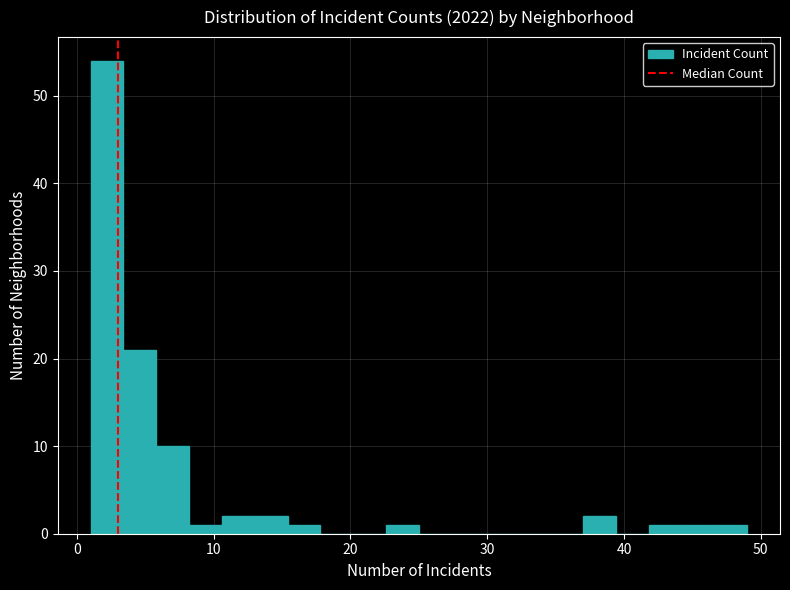

Around what value on the x-axis is the tallest bar? Give the approximate position of its centre, as read against the axis.

2